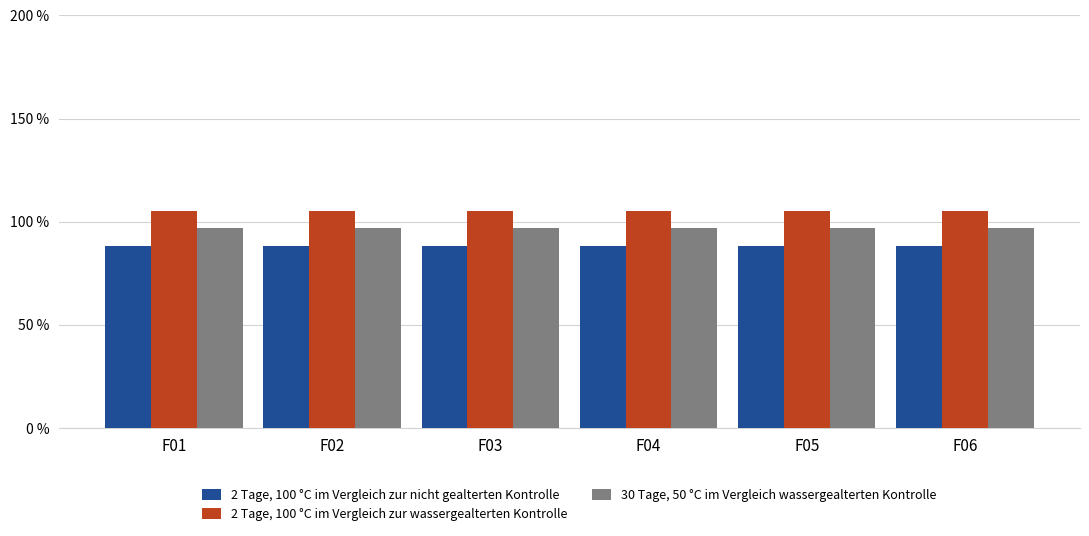

What is the minimum value for 30 Tage, 50 °C im Vergleich wassergealterten Kontrolle?

1.0